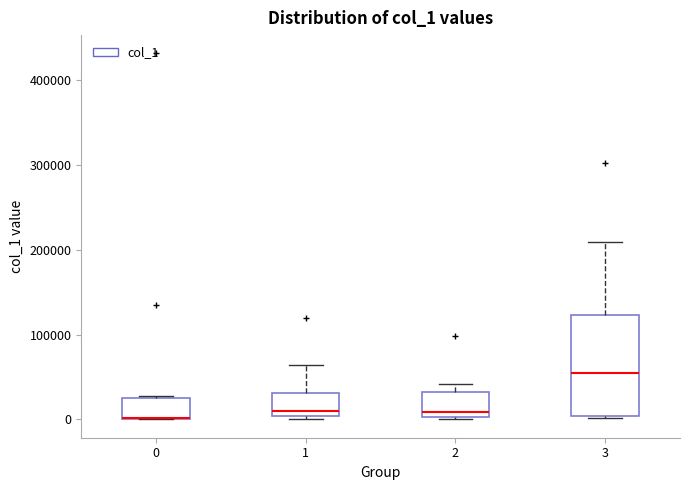

Comparing the boxes themselves (not the whiskers), which one is the tallest?

3